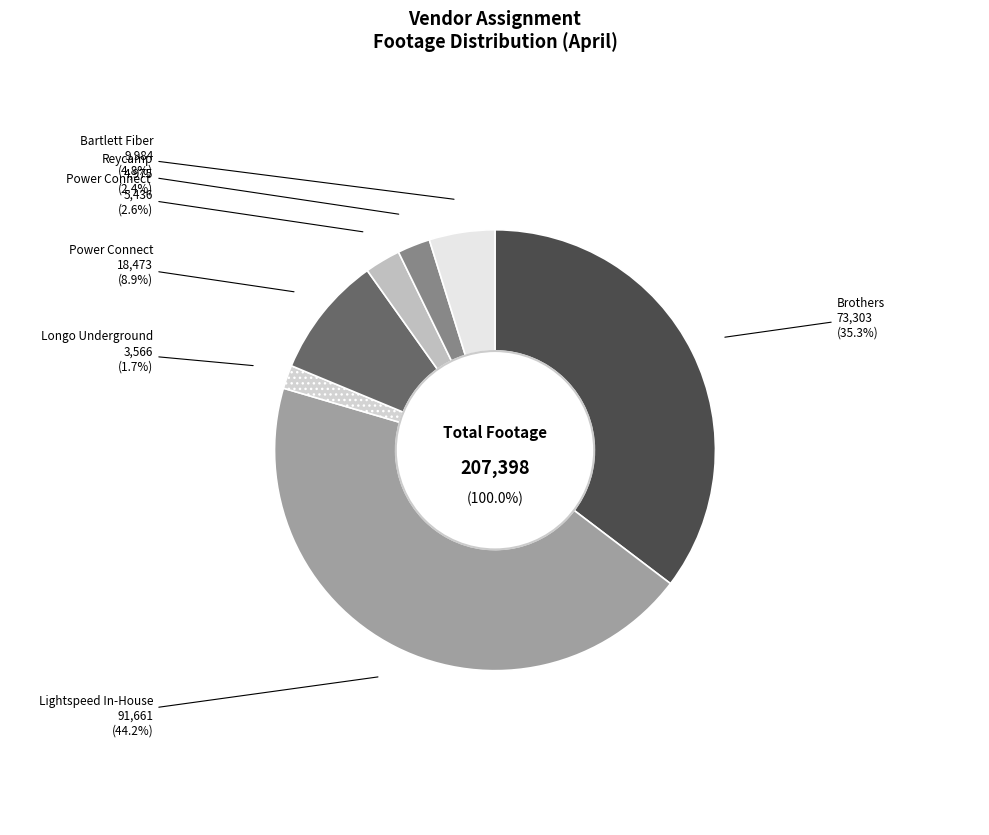

Is the sum of Reycamp and Longo Underground greater than half?

No